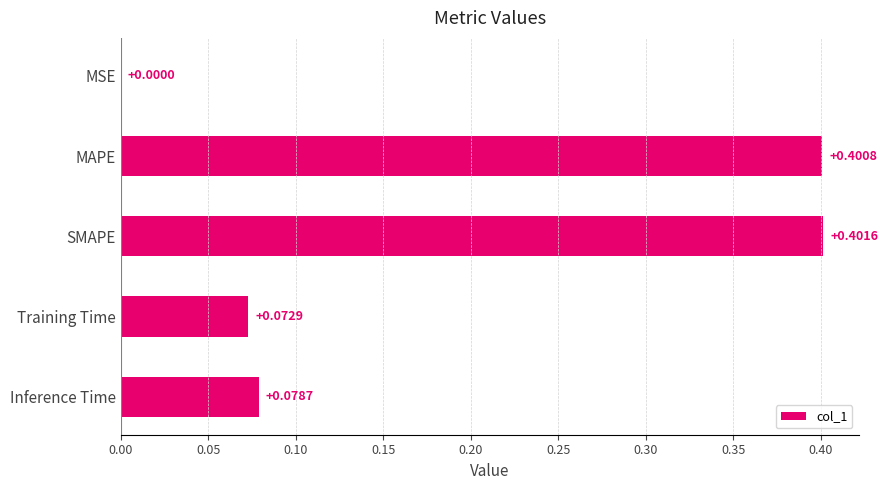

What is the change in value from MSE to Inference Time?

+0.1